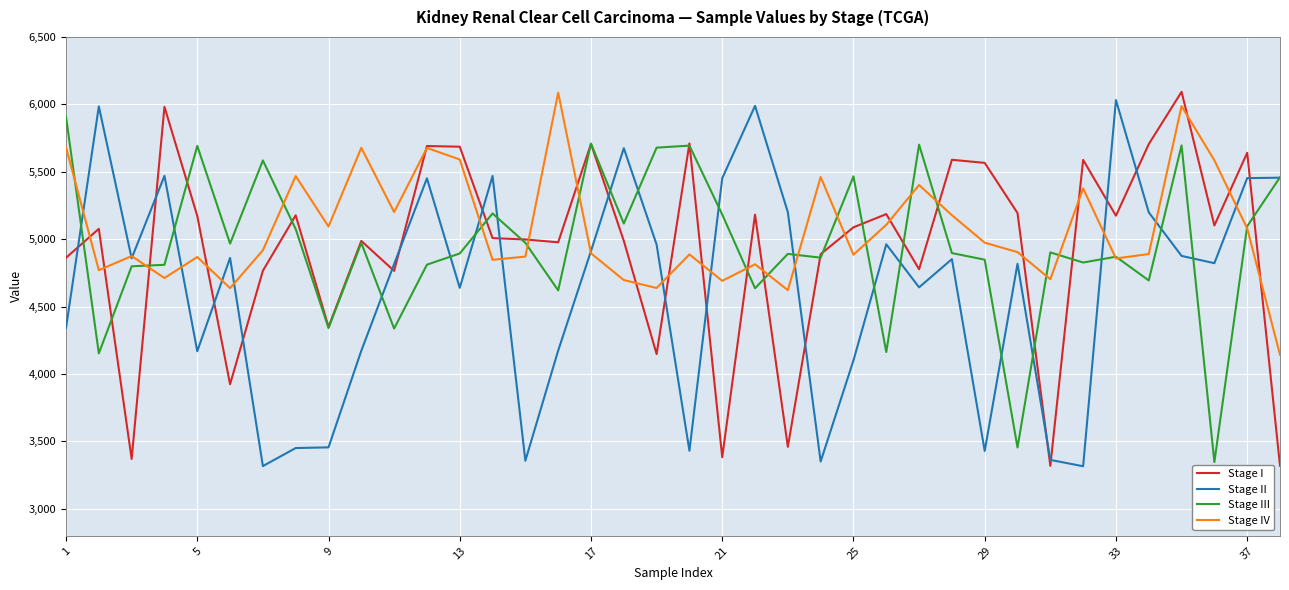

What are all the series names shown in the legend?

Stage I, Stage II, Stage III, Stage IV